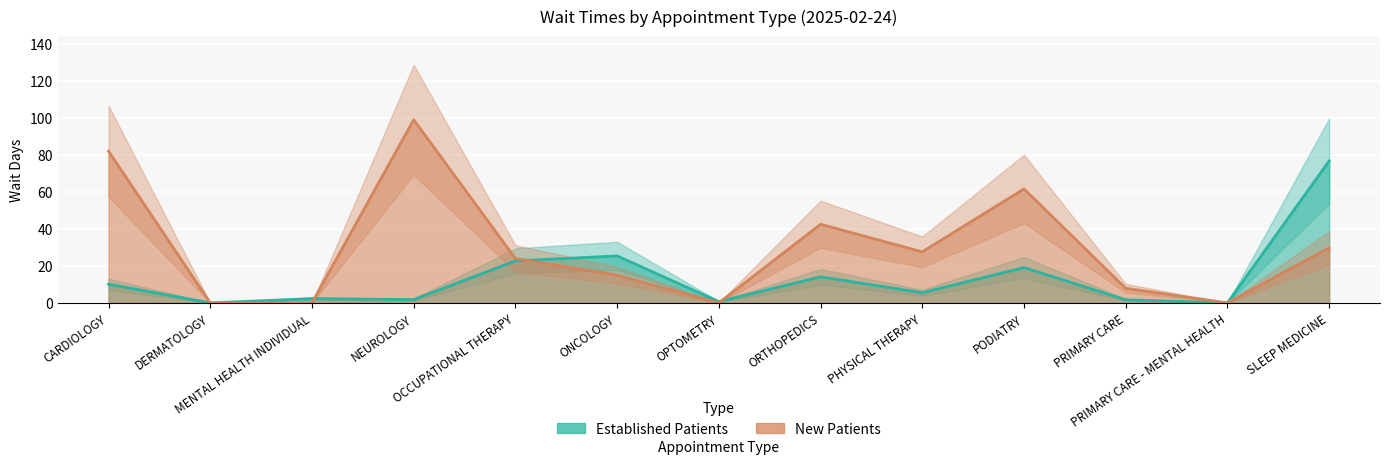

At MENTAL HEALTH INDIVIDUAL, list the series in order from smallest to largest.

NewPatients, EstablishedPatients